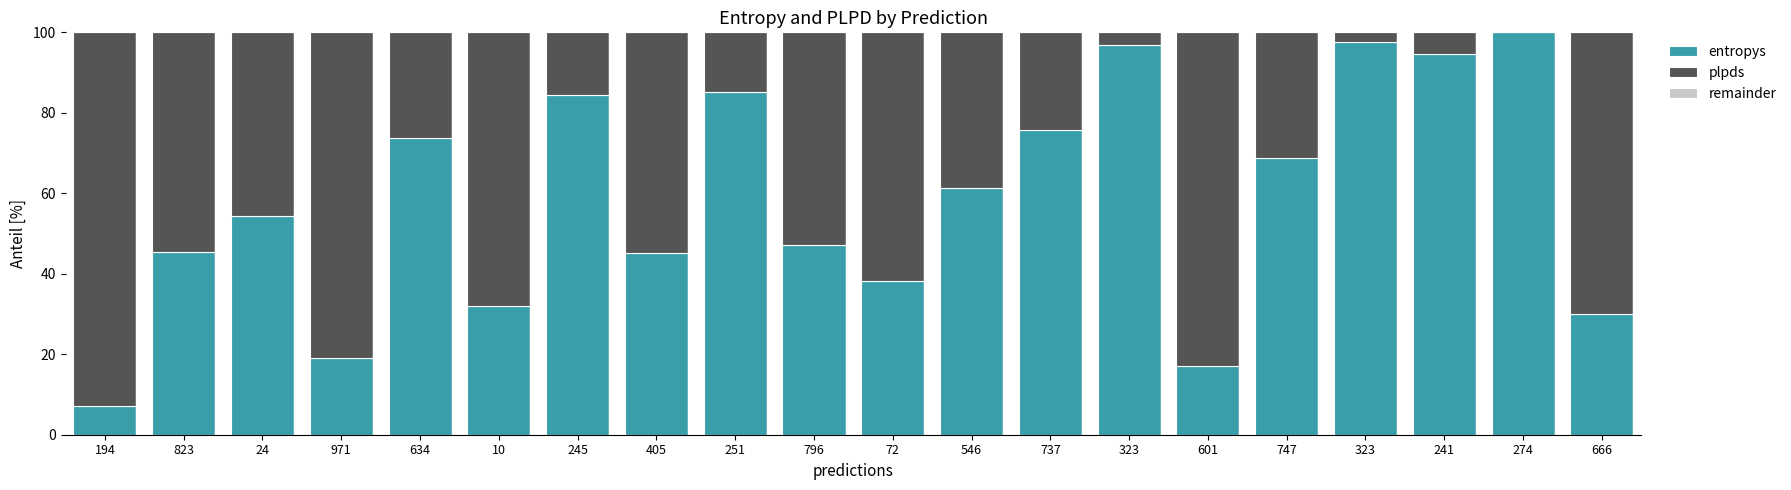

At how many categories does at least one series exceed 26?

20